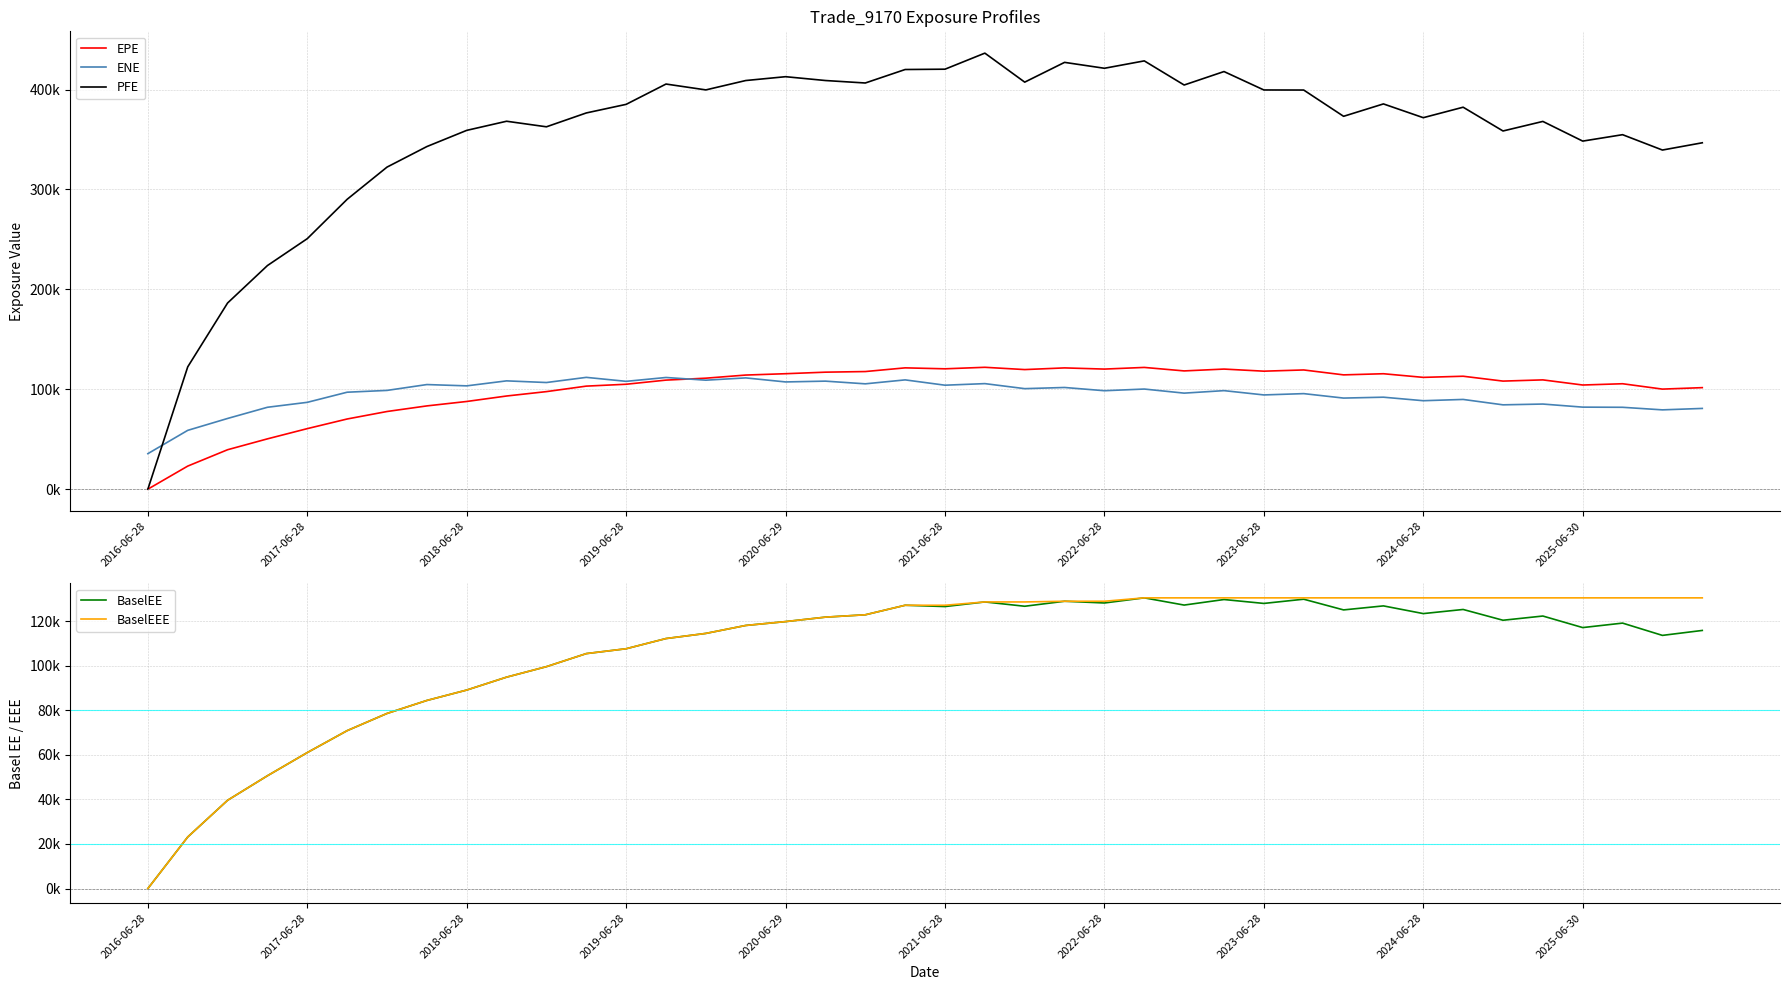

The value of PFE at 17 is 409083.0. True or false?

True